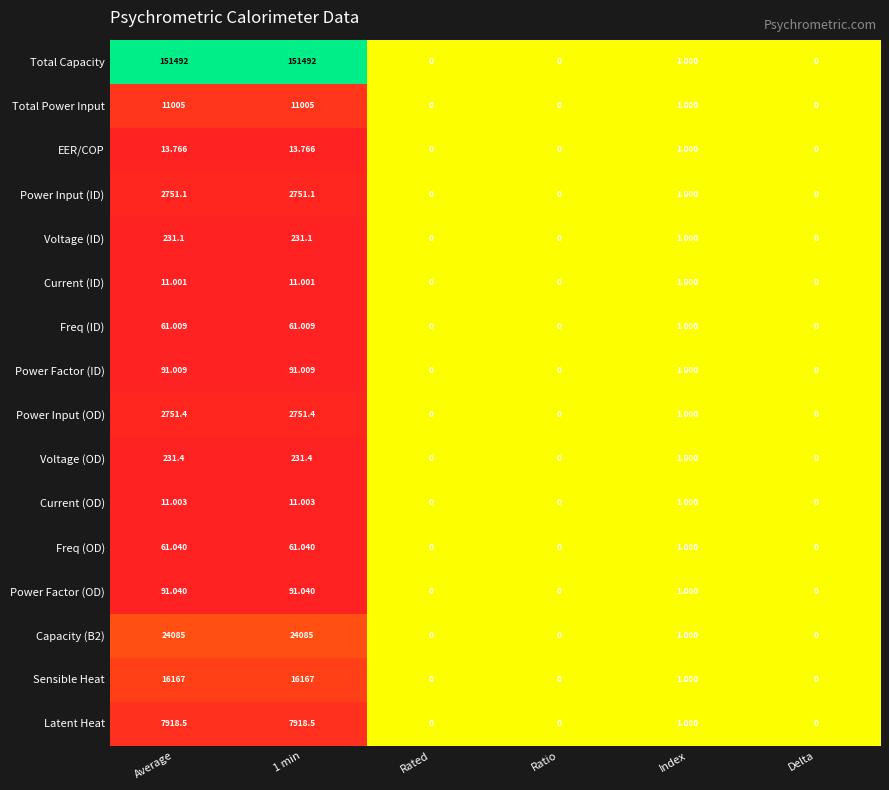

At which label is Power Factor (ID) closest to 45?

Index